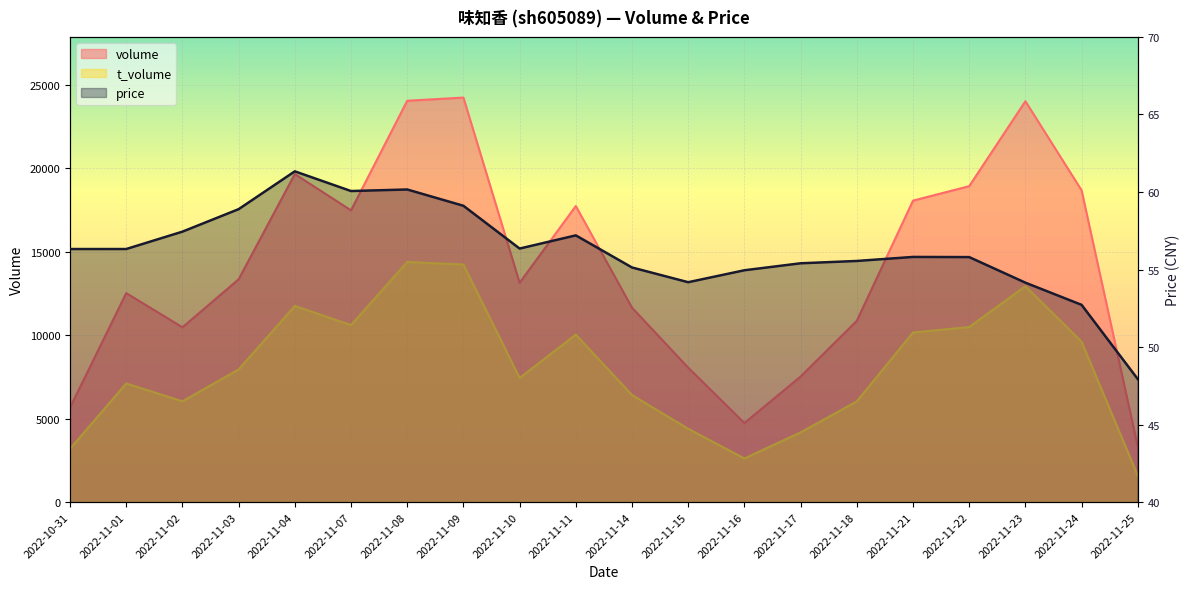

How many data points in price are above 56?

10